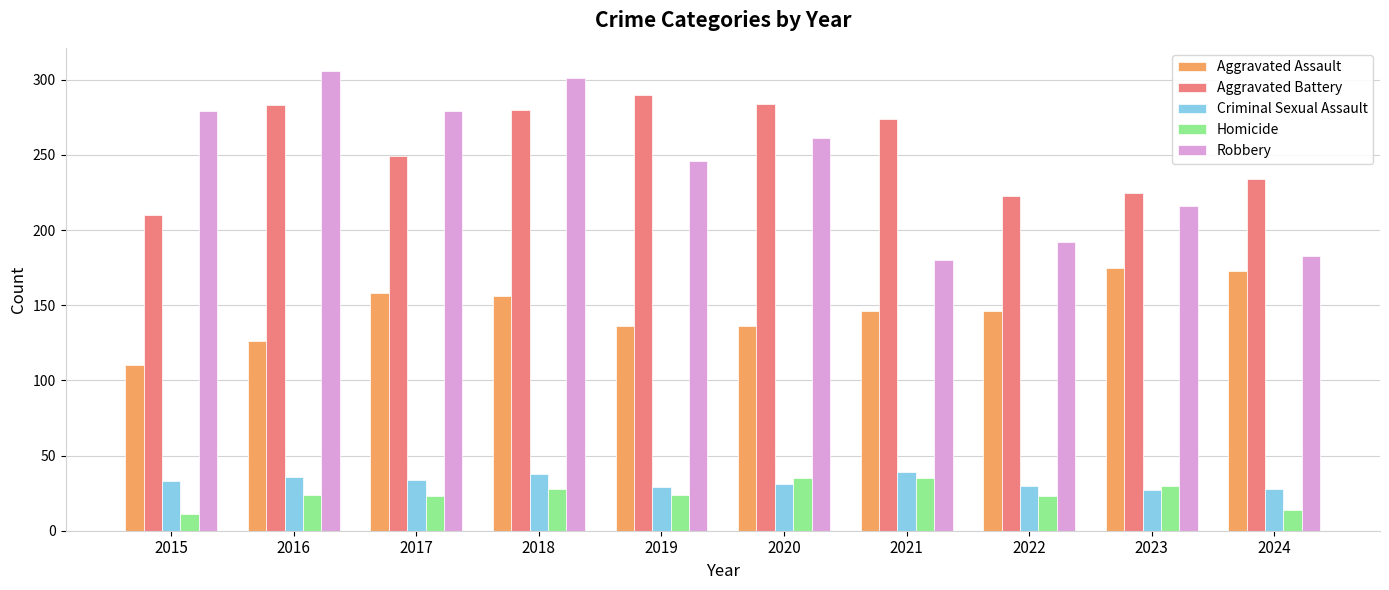

Between 2019 and 2022, which series saw the biggest shift?

Aggravated Battery